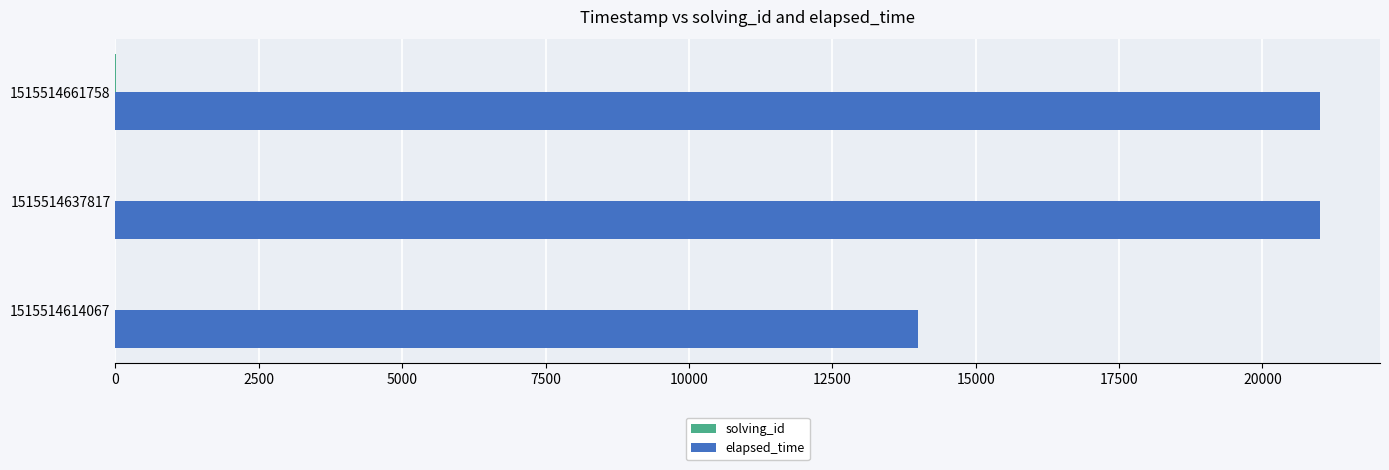

Which series has the largest total across all categories?

elapsed_time